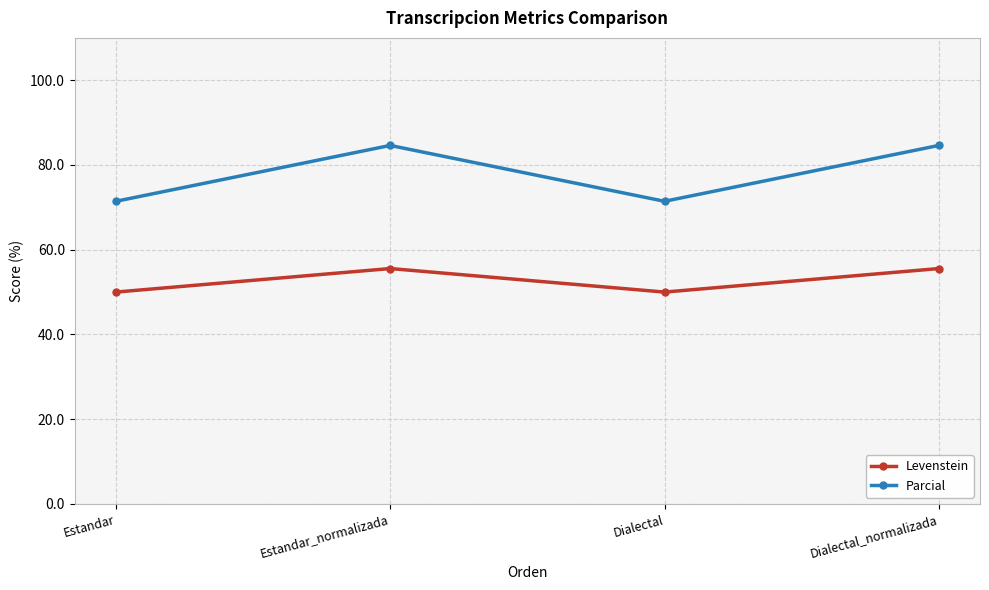

The Levenstein series shows 15.0 at Estandar. True or false?

False